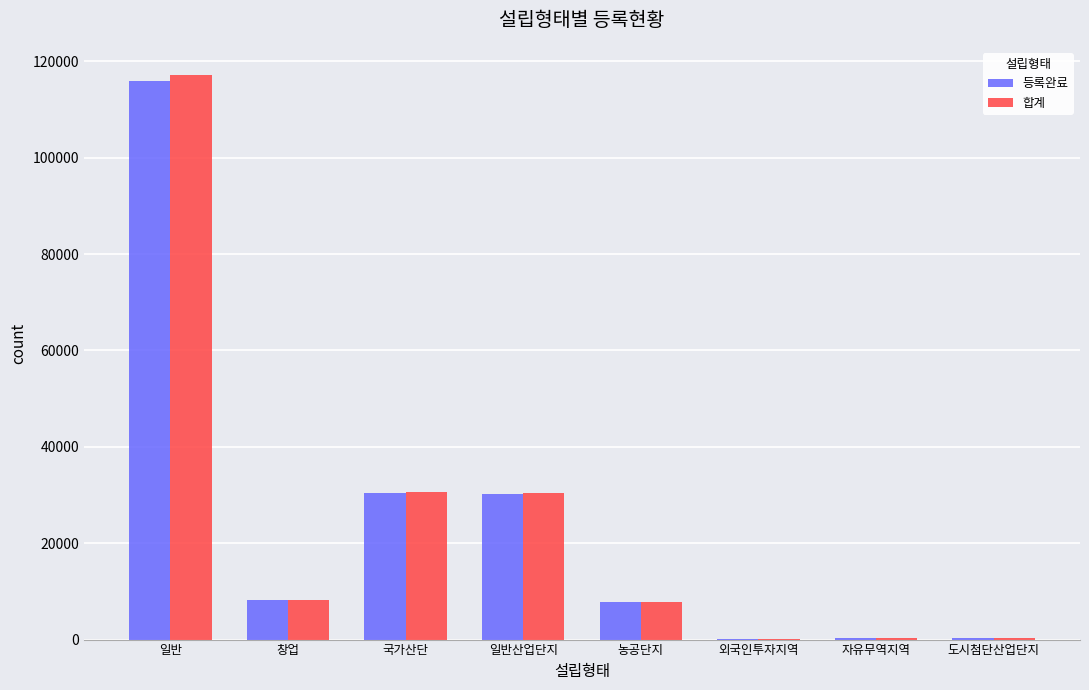

Between 일반 and 외국인투자지역, which series saw the biggest shift?

합계